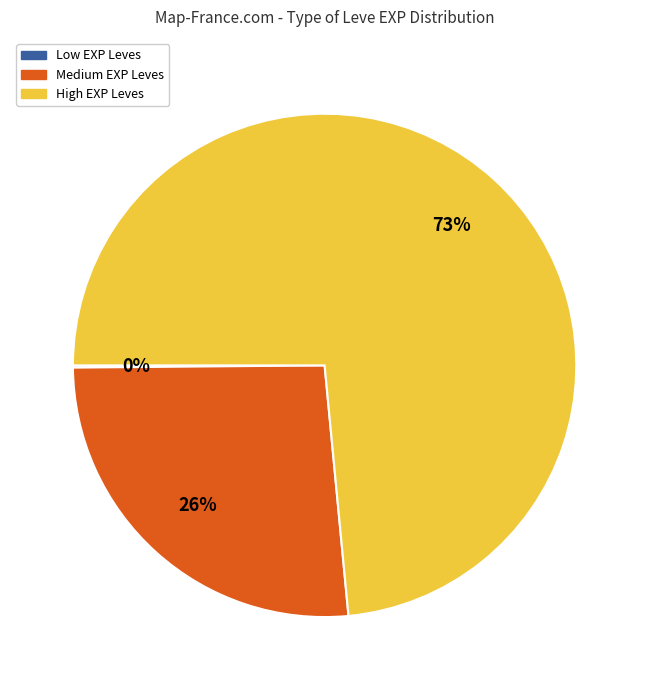

Is there any slice that represents more than half of the pie?

Yes